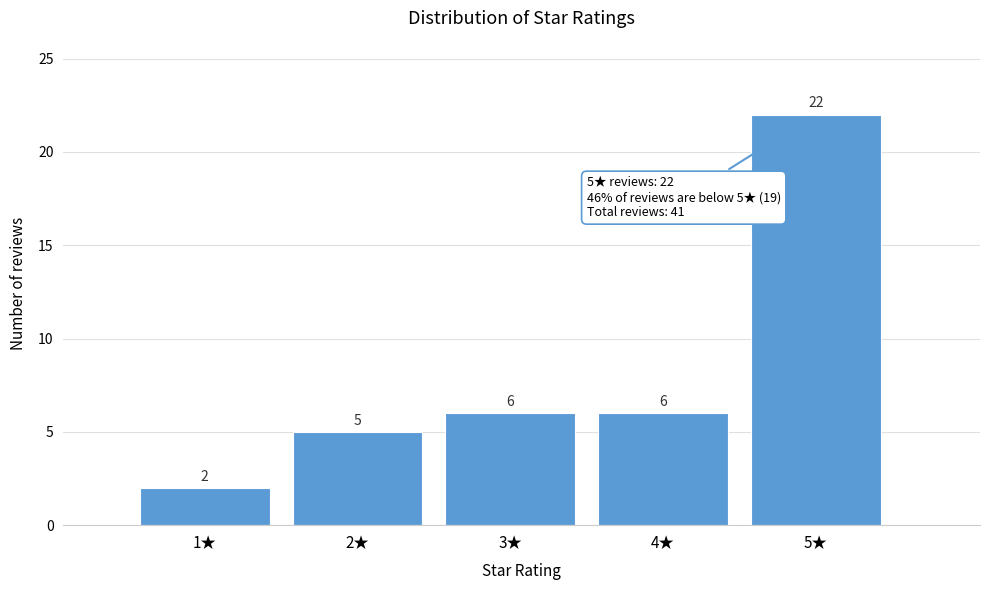

Reading left to right, what are all the values shown in this chart?

1★=2	2★=5	3★=6	4★=6	5★=22